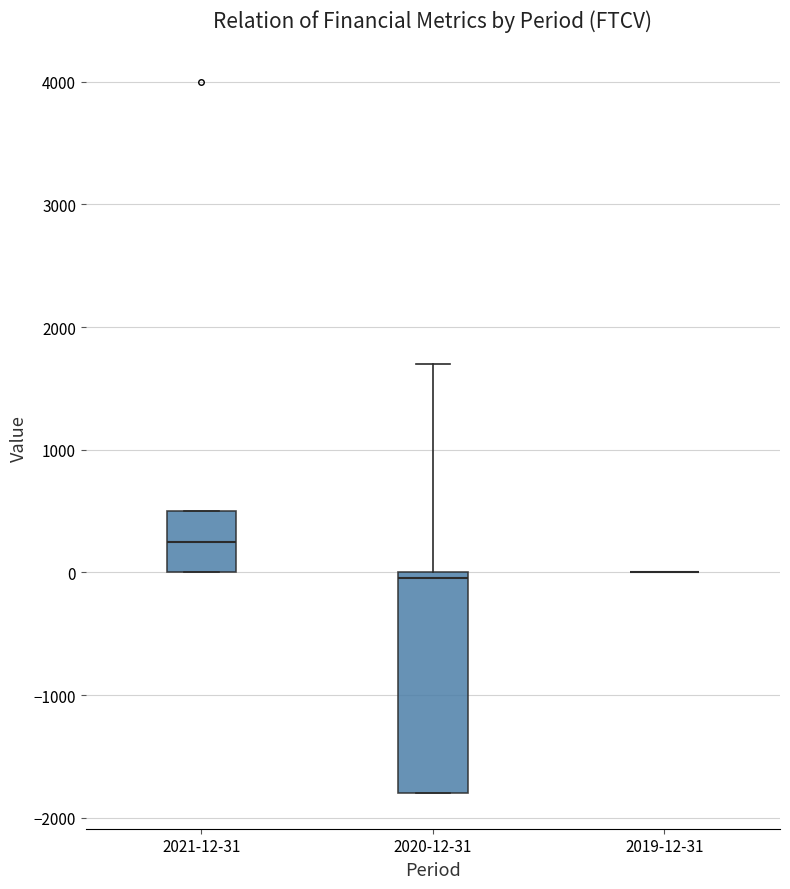

Where is the lower edge of the box for 2020-12-31 on the y-axis? The values are not printed on the chart, so give them approximately, as read against the axis.

-1800